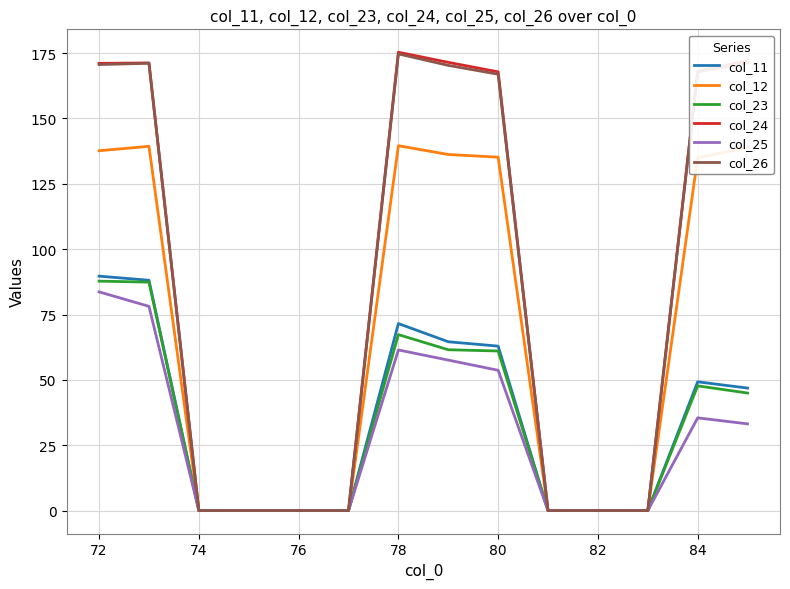

How many values in the col_26 series are below 166?

7